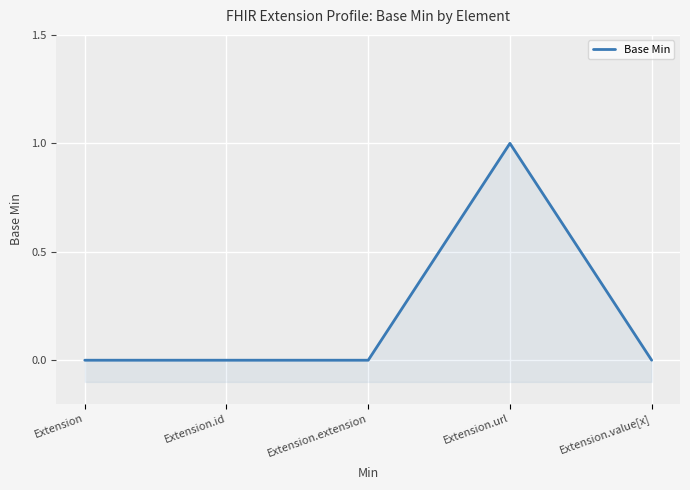

Where is the first local maximum?

Extension.url